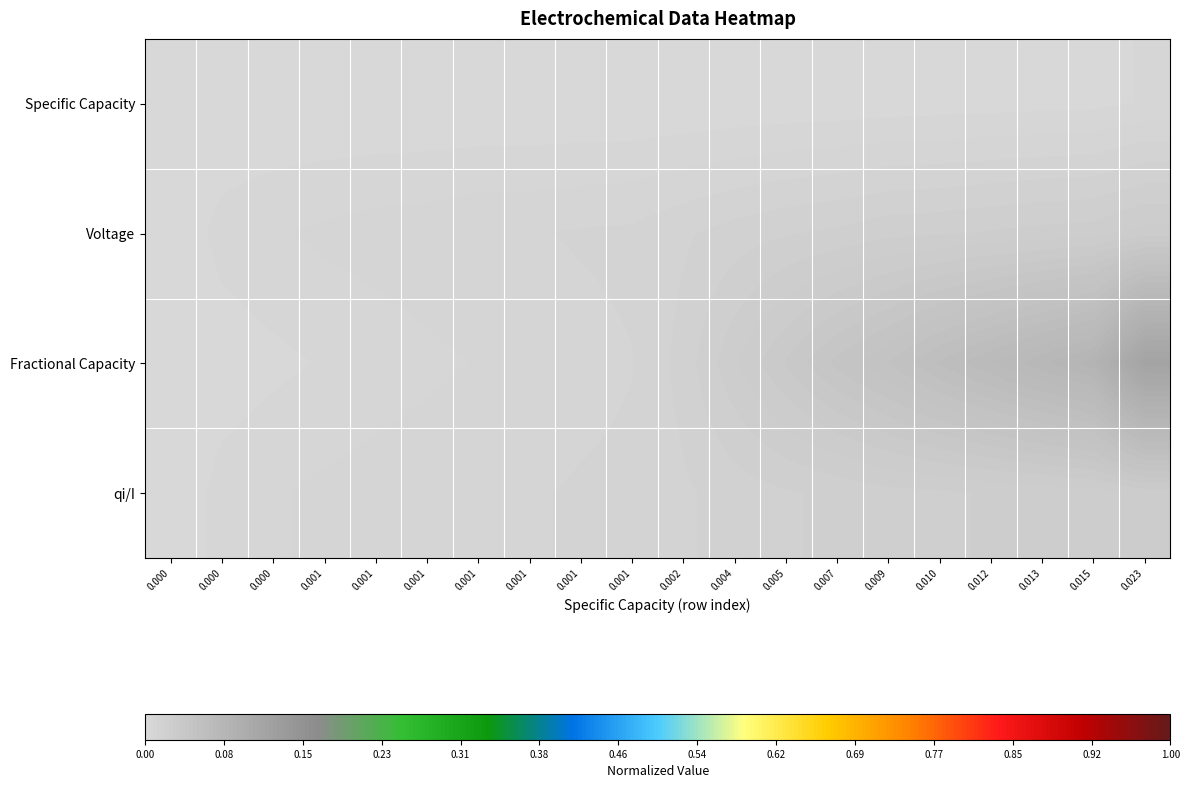

List the series in order of their peak value, highest first.

Fractional Capacity, qi/I, Voltage, Specific Capacity